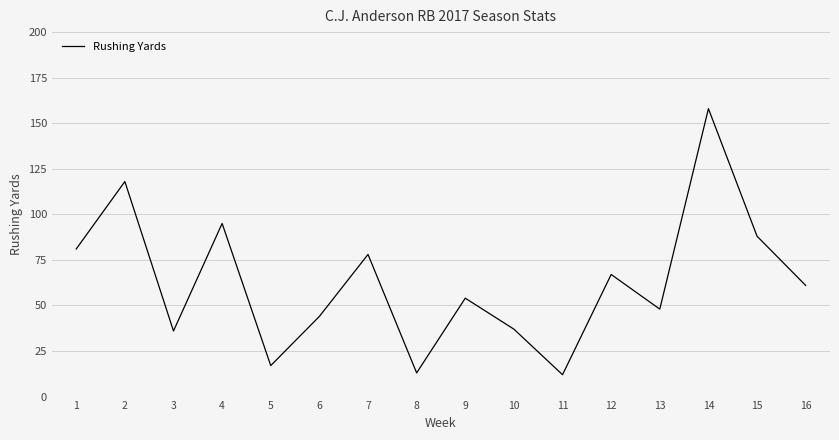

True or false: the data has more than 0 interior local peaks.

True